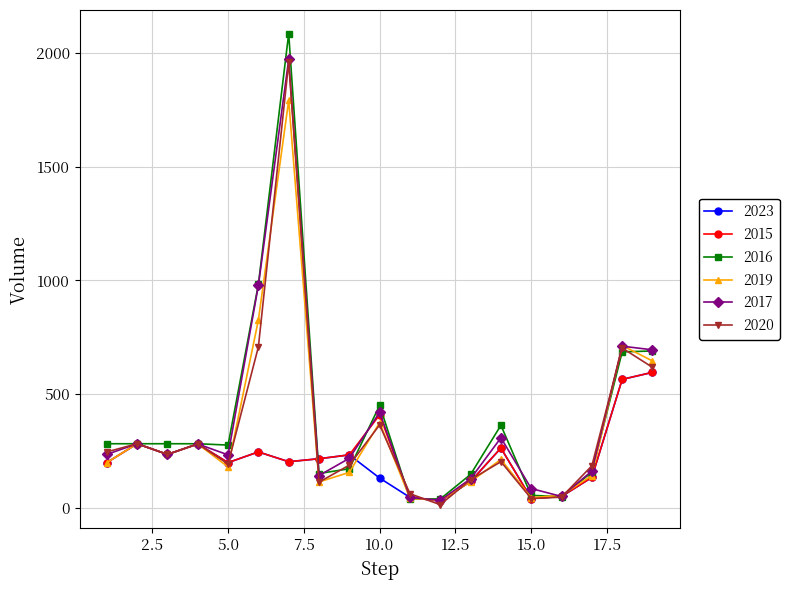

Which series has the largest range (max minus min)?

2016